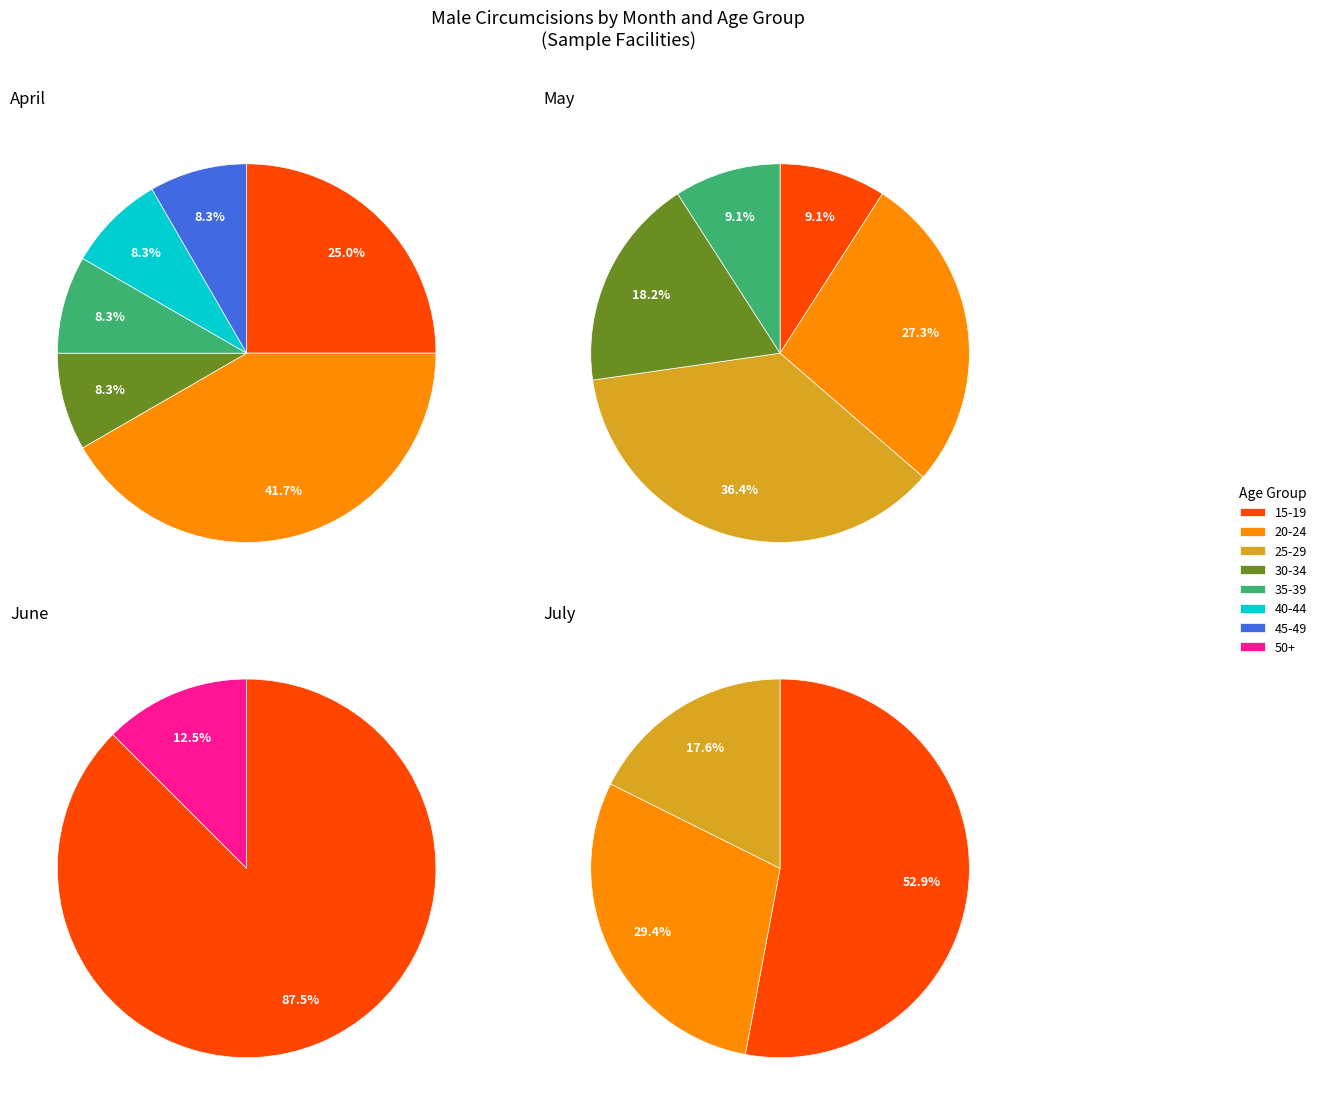

What percentage is NOT represented by mc45-49?

91.7%